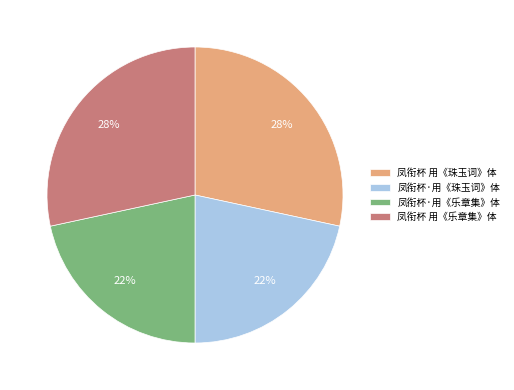

To the nearest percent, what is the combined percentage of 凤衔杯·用《珠玉词》体 and 凤衔杯 用《珠玉词》体?

50%